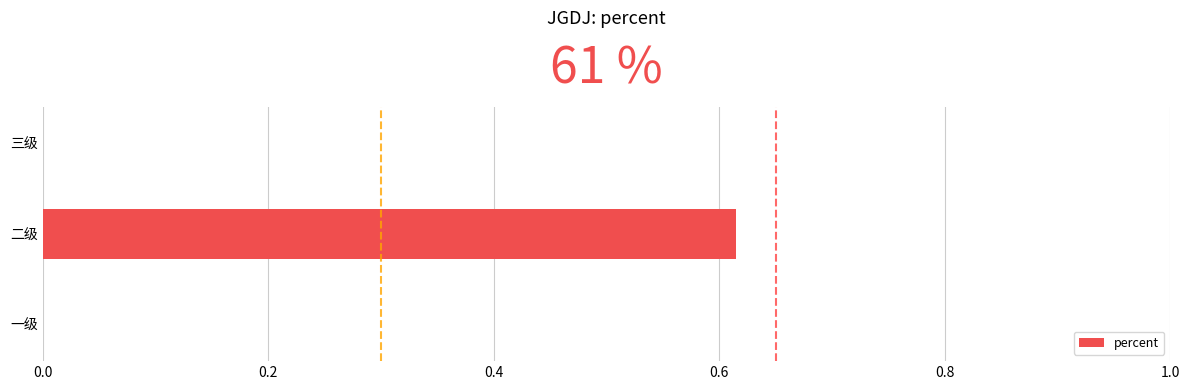

Which label corresponds to the largest value in the chart?

二级